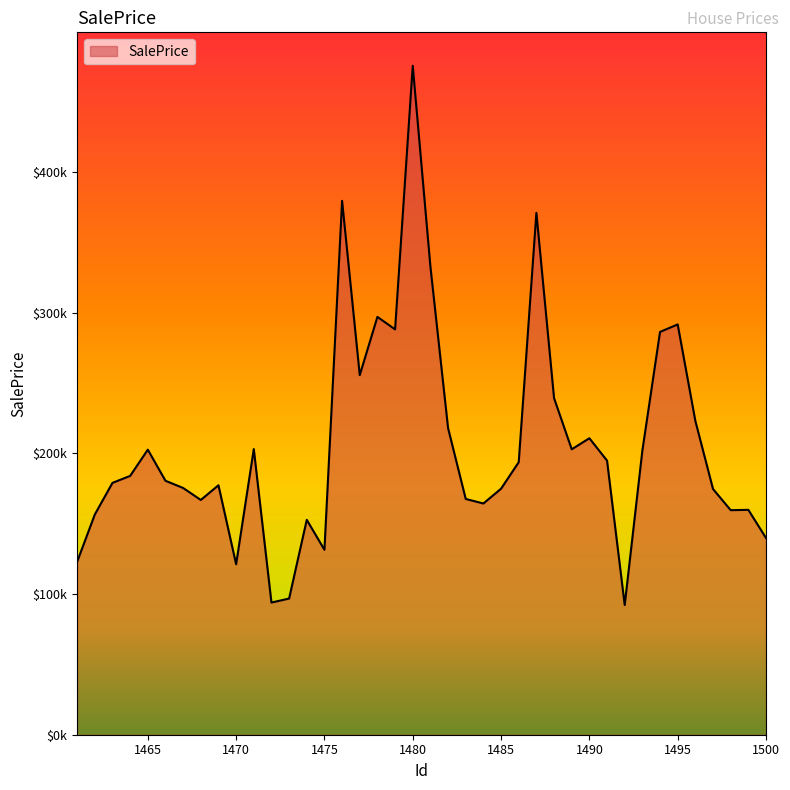

Reading right to left, extract all data points from this chart.

1500=139876.9	1499=159881.6	1498=159647.5	1497=174702.8	1496=223090.1	1495=291705.0	1494=286384.7	1493=202001.6	1492=92211.3	1491=194876.2	1490=210783.1	1489=202929.8	1488=239310.9	1487=371028.0	1486=193757.6	1485=174914.6	1484=164395.0	1483=167625.0	1482=217987.6	1481=332829.2	1480=475598.2	1479=288186.1	1478=297067.4	1477=255649.4	1476=379576.4	1475=131485.3	1474=152781.8	1473=96812.5	1472=93977.2	1471=203079.0	1470=121200.8	1469=177356.7	1468=166908.3	1467=175427.8	1466=180552.3	1465=202671.2	1464=184013.3	1463=179058.1	1462=156581.9	1461=122993.2